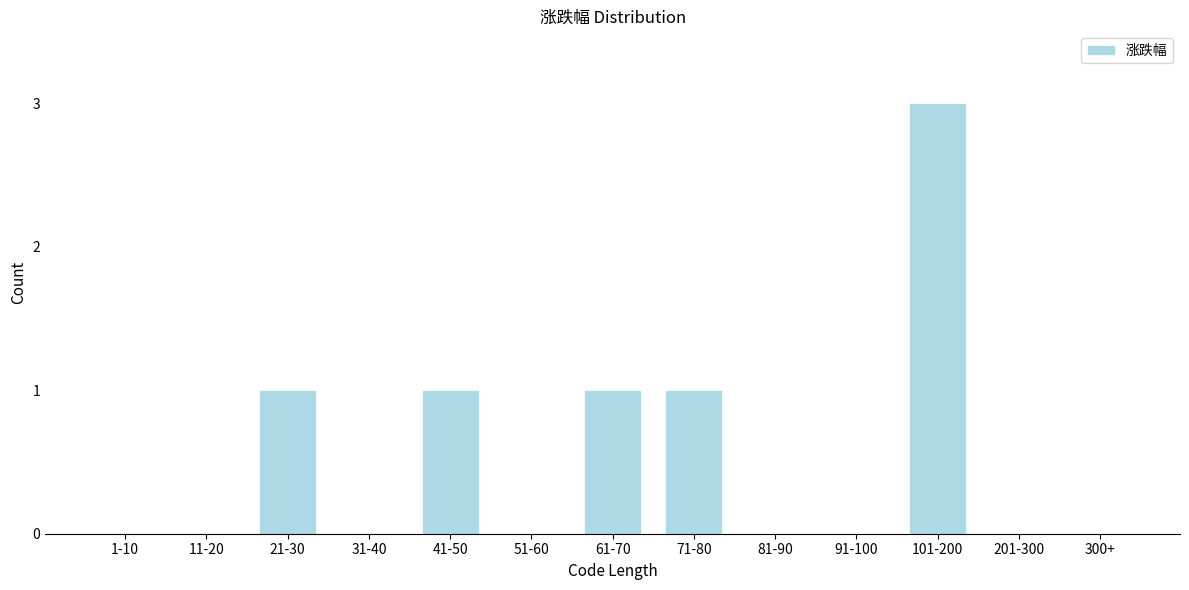

Reading right to left, what are all the values shown in this chart?

300+=0	201-300=0	101-200=3	91-100=0	81-90=0	71-80=1	61-70=1	51-60=0	41-50=1	31-40=0	21-30=1	11-20=0	1-10=0